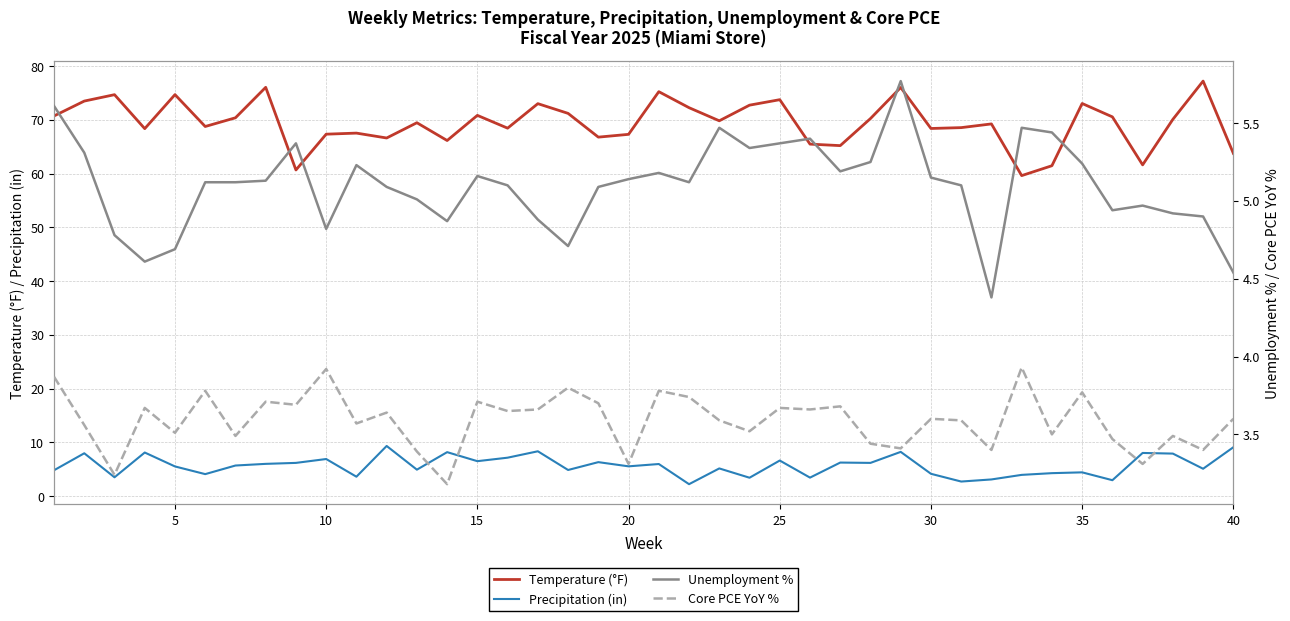

Which series has the largest total across all categories?

Temperature (°F)